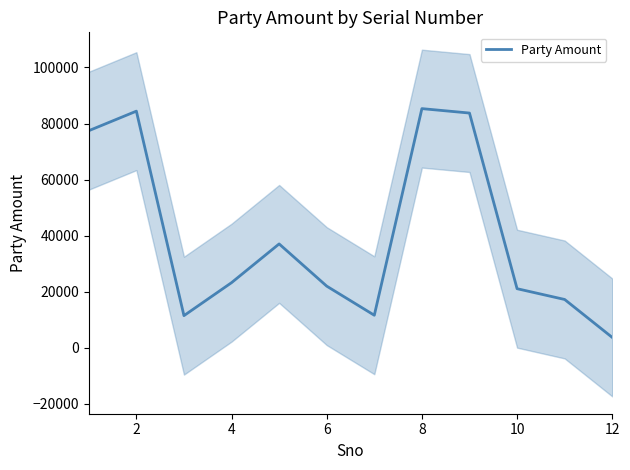

What is the sum of the values at 6 and 4?

45224.0